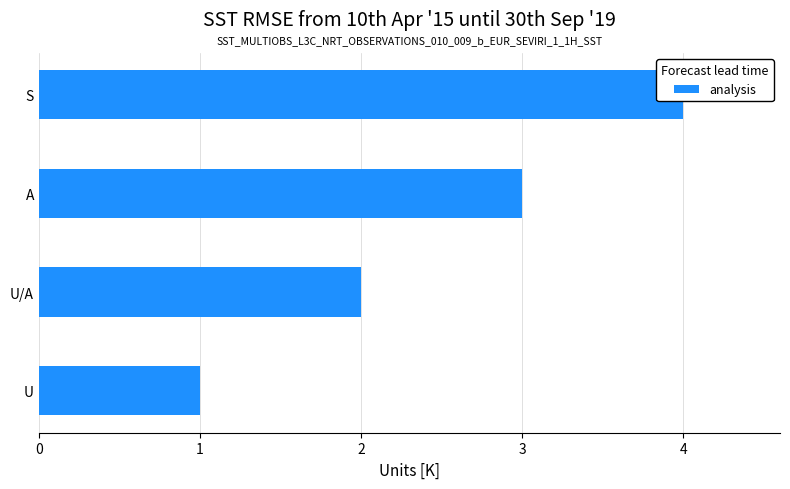

What is the change in value from U/A to S?

+2